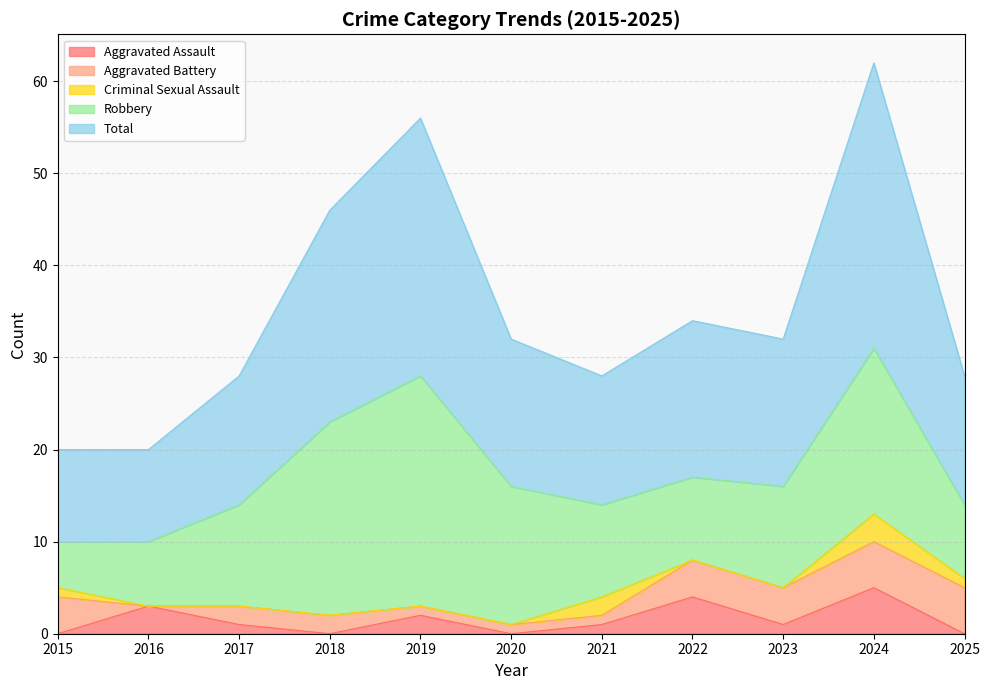

How many data points in Aggravated Battery are above 2?

5